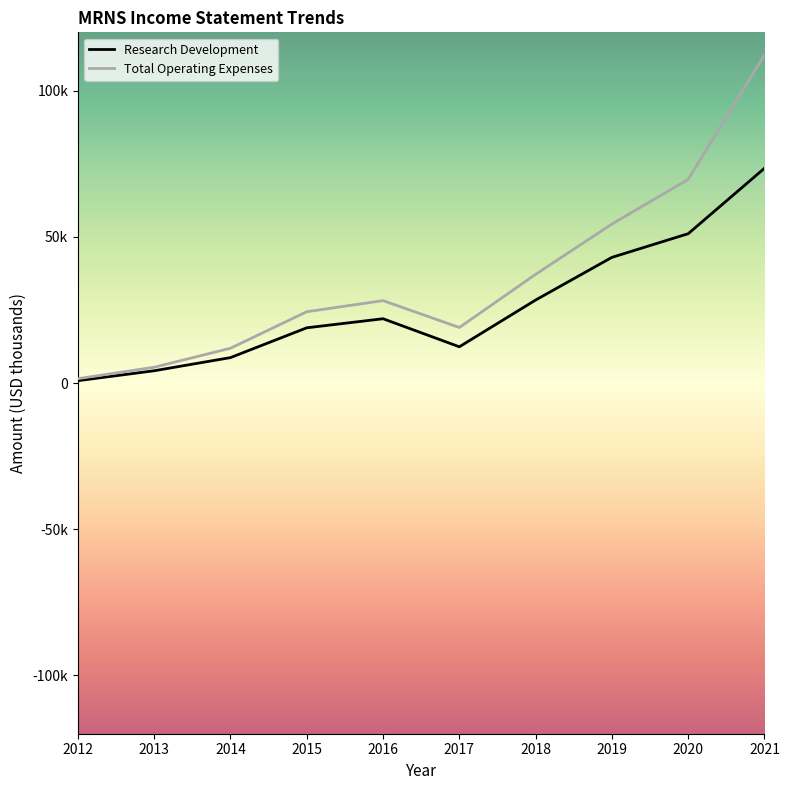

The value of Research Development at 2013 is 4200. True or false?

True